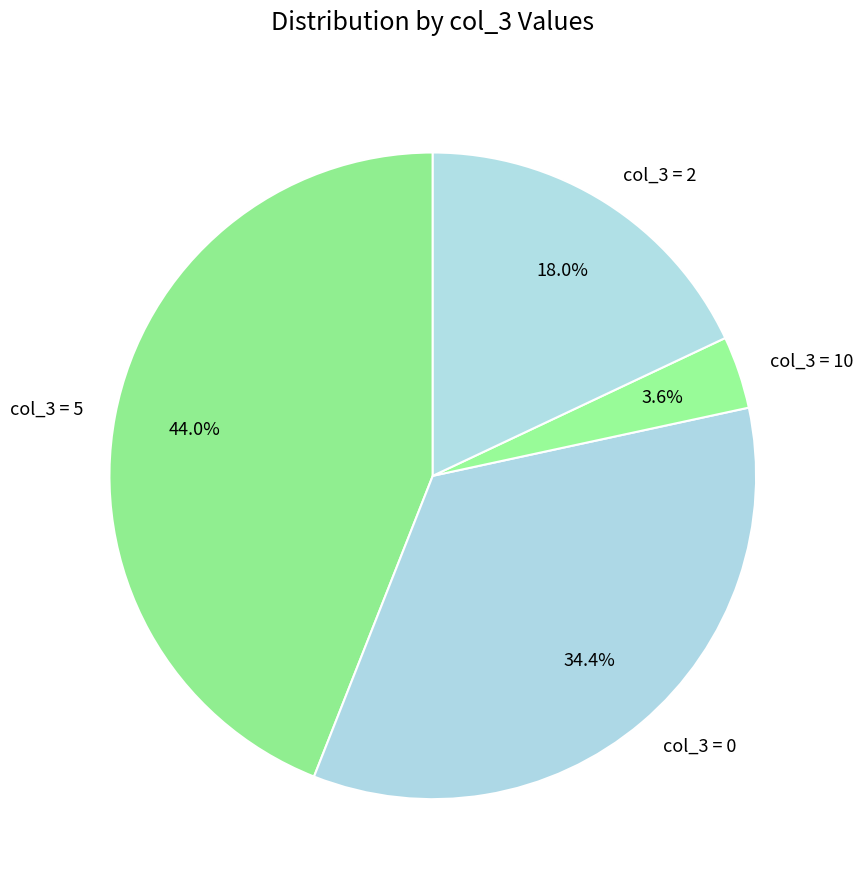

Which has a higher value, col_3 = 5 or col_3 = 0?

col_3 = 5